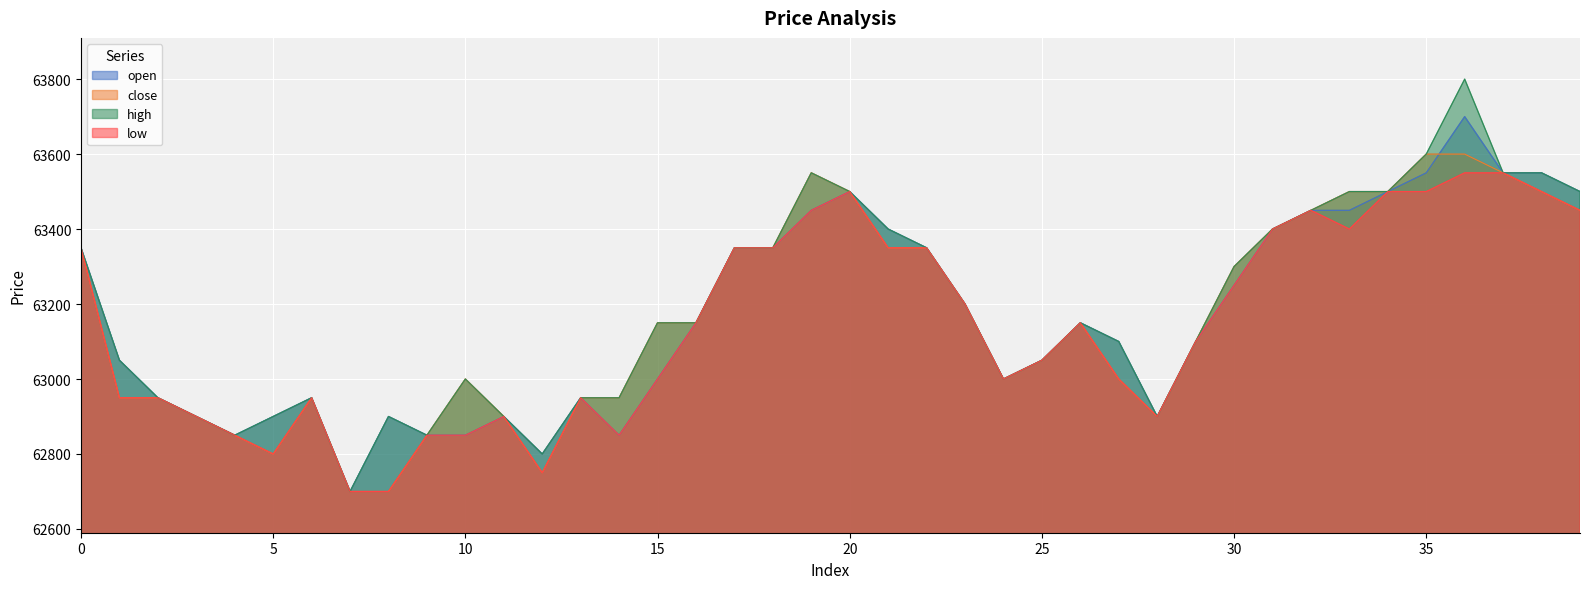

At how many categories does at least one series exceed 62988?

27